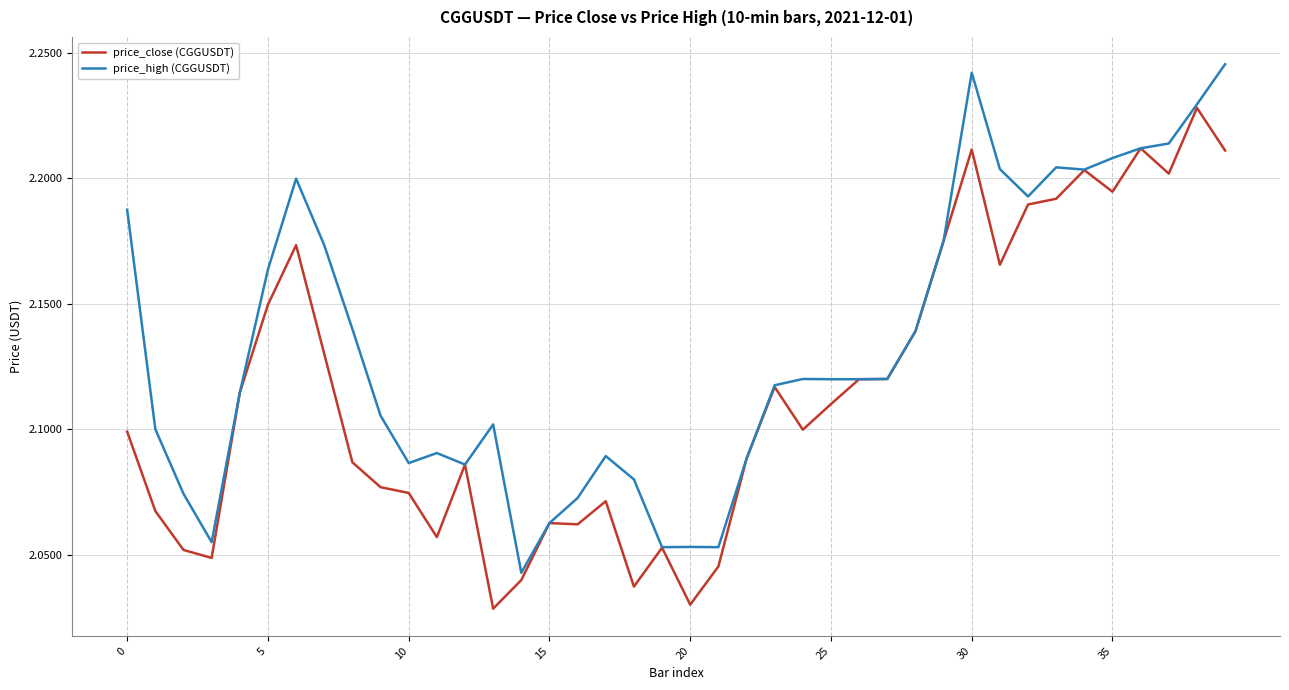

At how many categories does at least one series exceed 2?

40